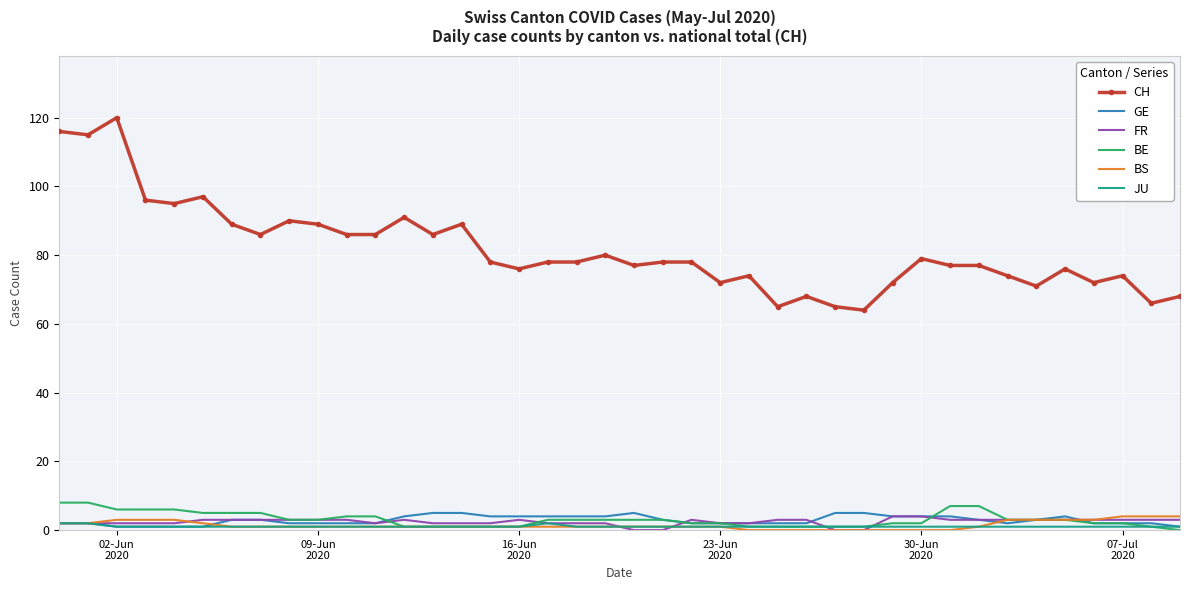

What is the minimum value for CH?

64